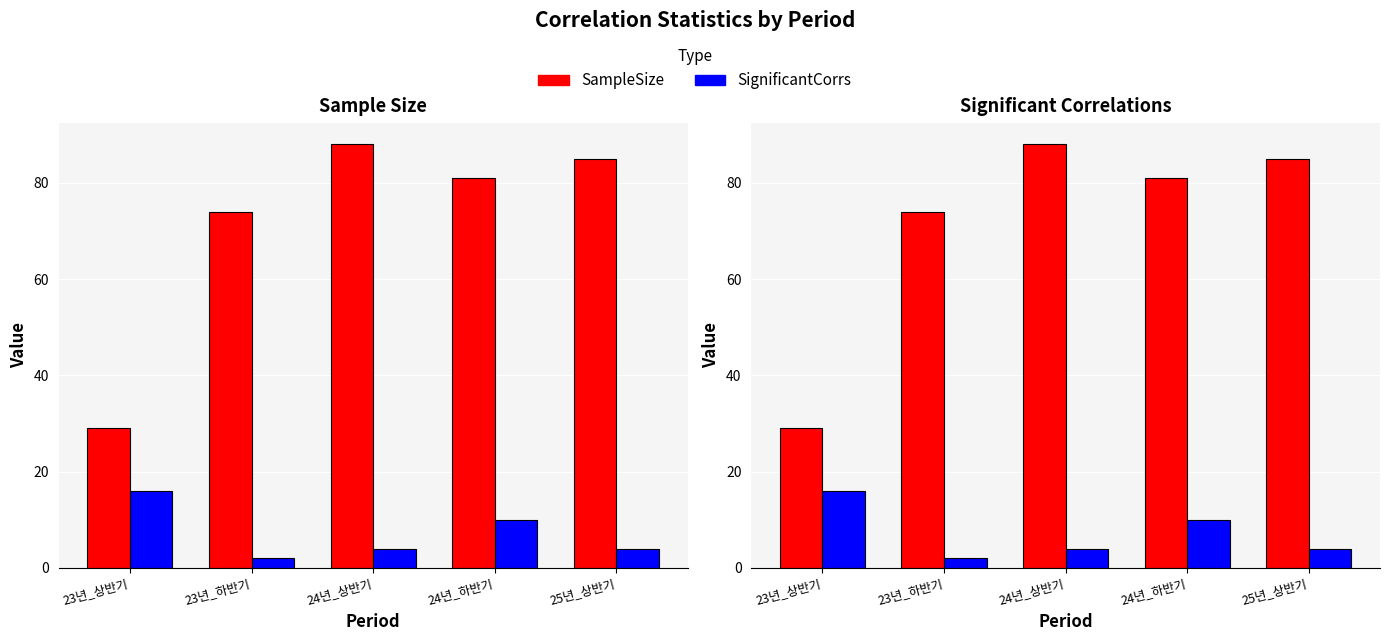

What is the greatest value displayed?

88